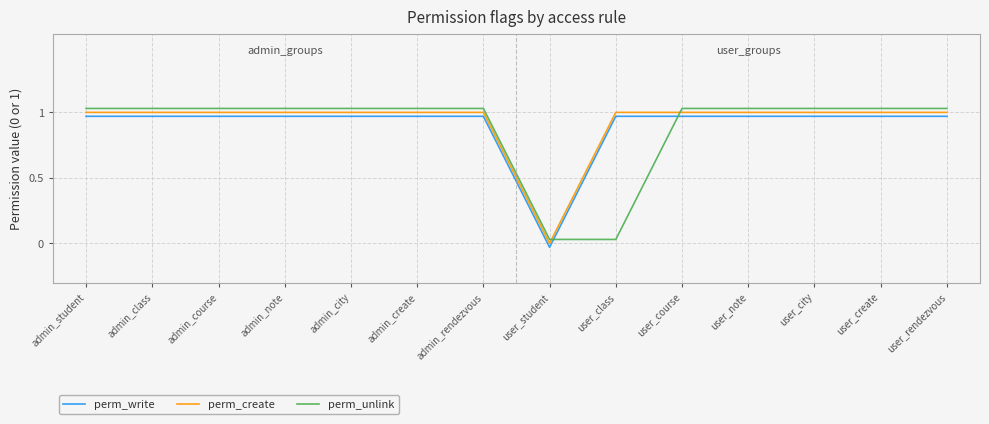

What is the difference between the highest and lowest values at admin_student?

0.1